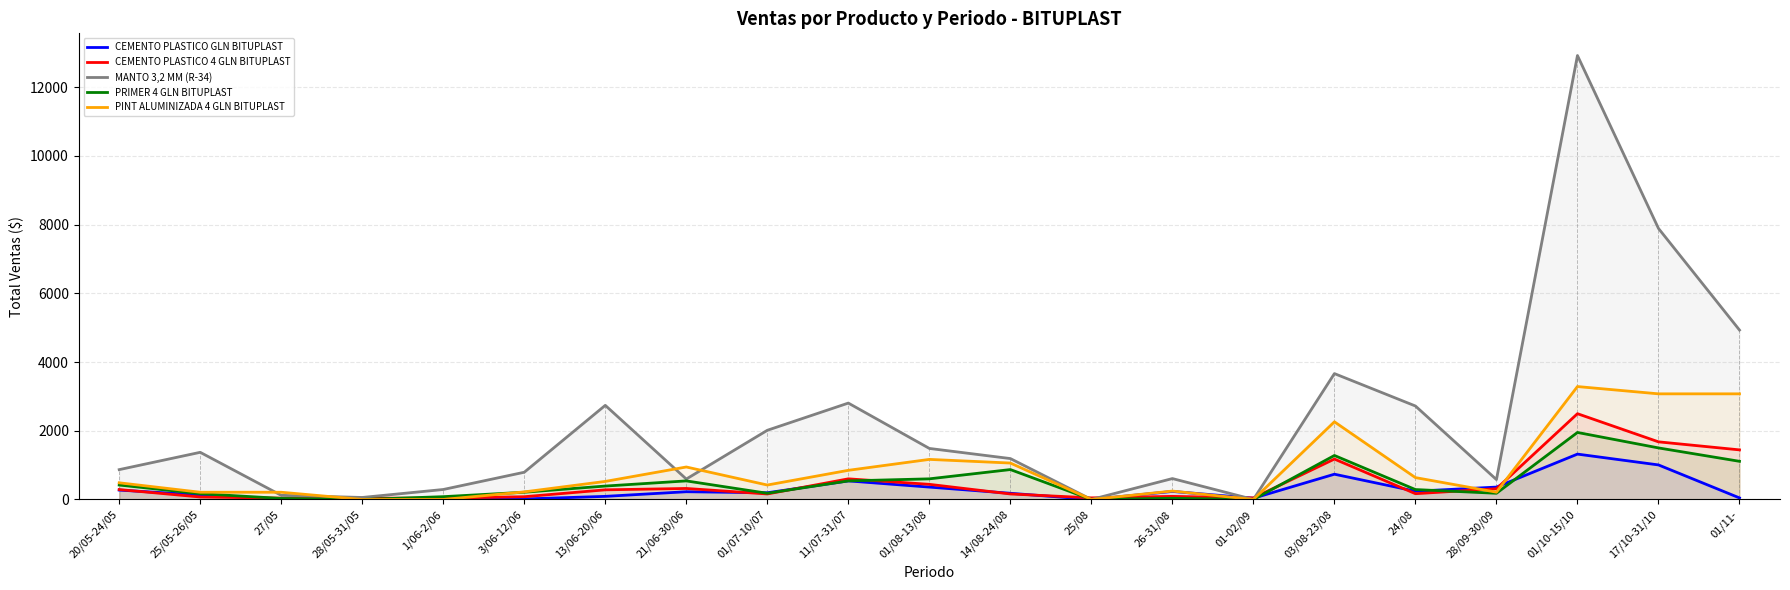

What is the total value across all series at 1/06-2/06?

409